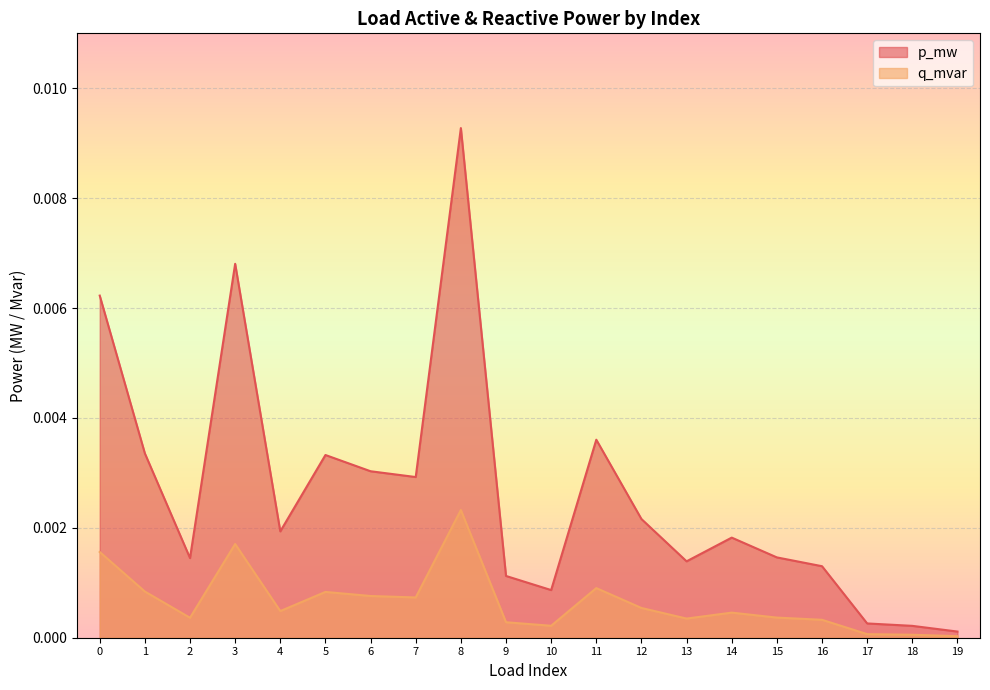

At which category does q_mvar reach its first local valley?

2